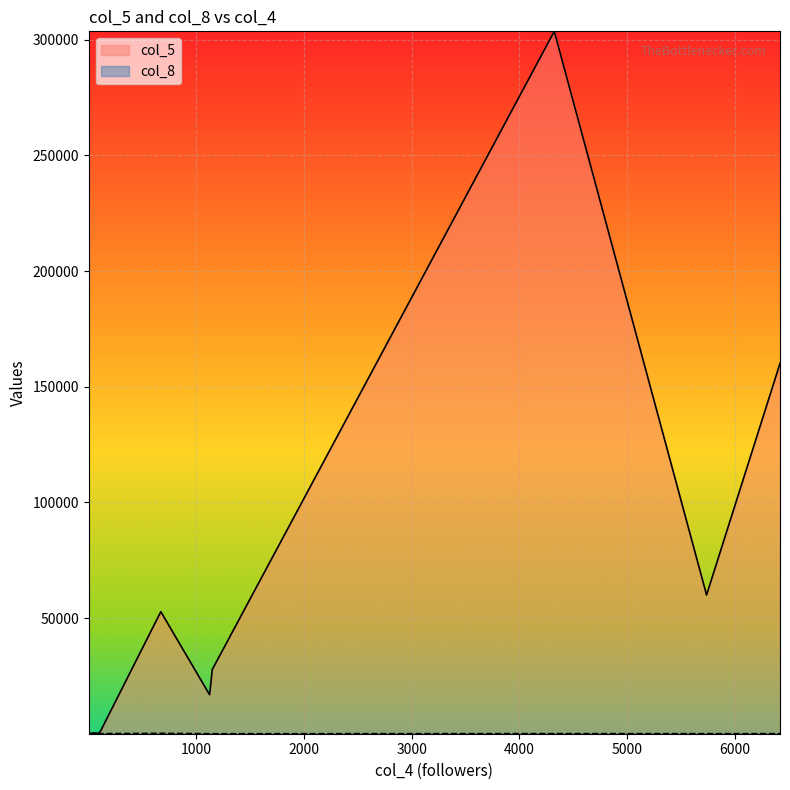

What is the value of the col_5 point at the 18th from the left?

20